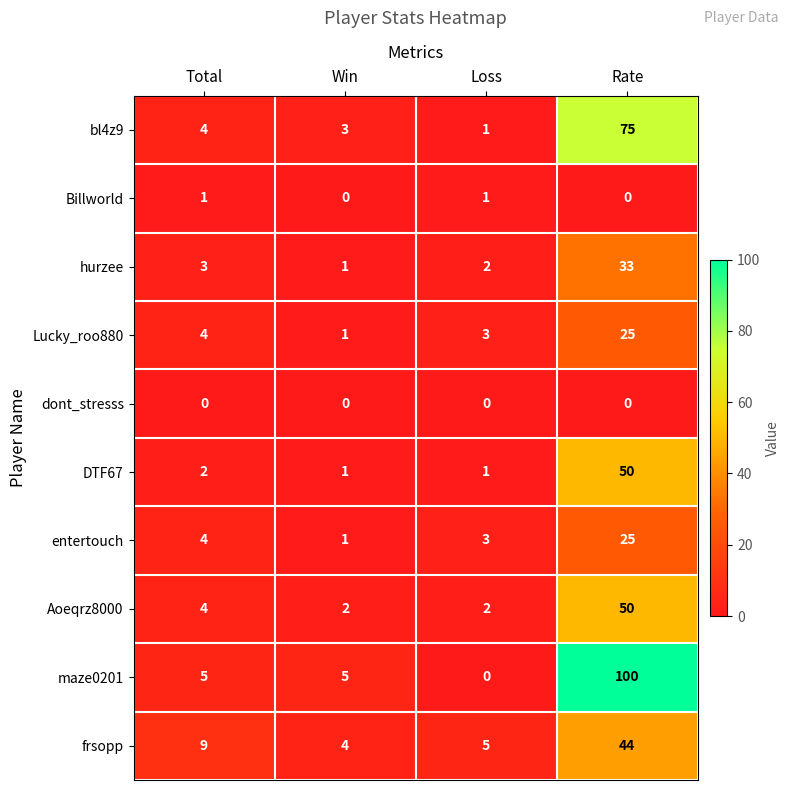

What is the average value of the entertouch series?

8